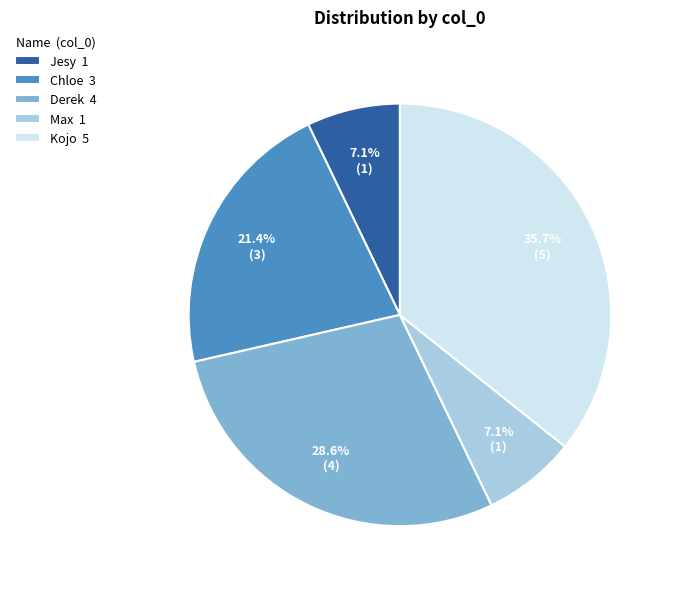

Does Kojo 5 represent more than half of the total?

No